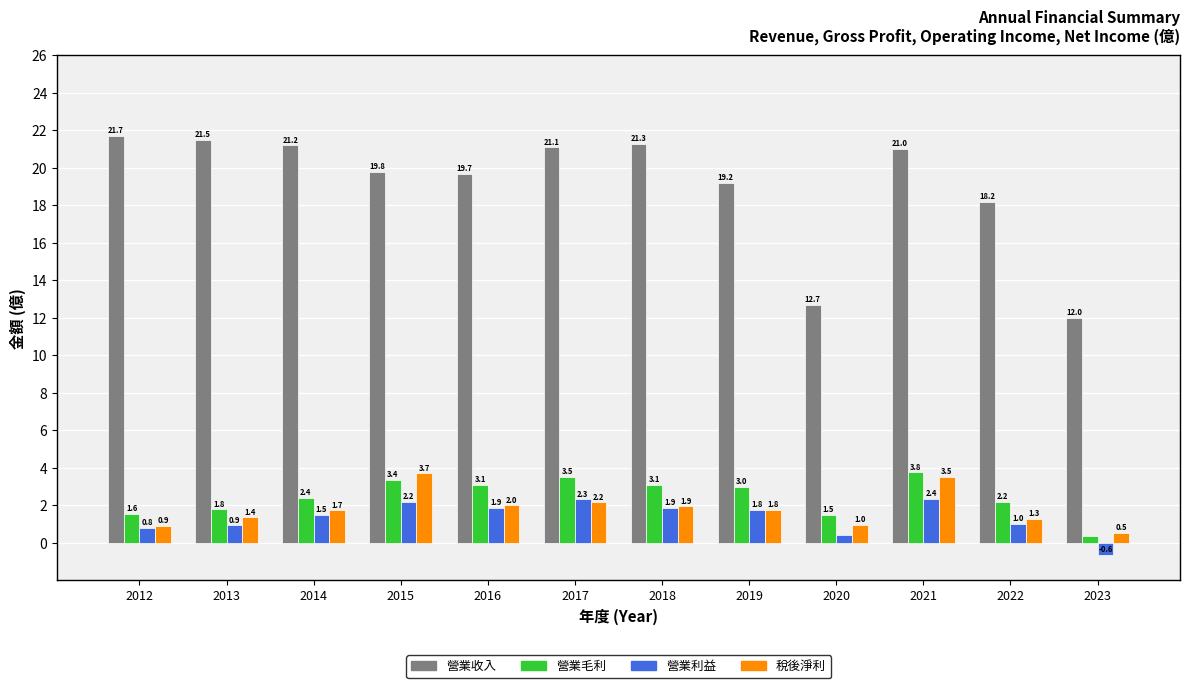

How many data points in 稅後淨利 are less than 1?

3